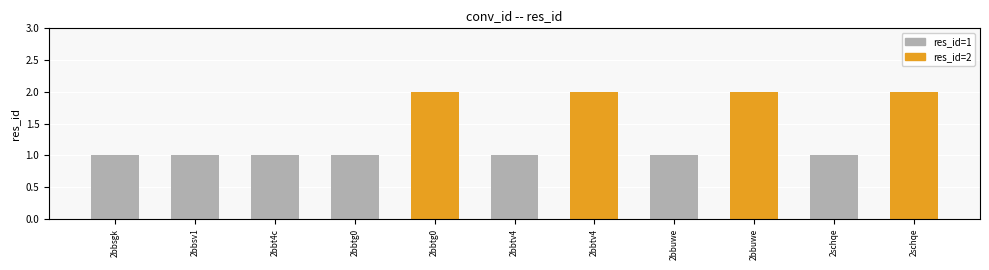

What is the label of the 10th bar from the left?

2schqe